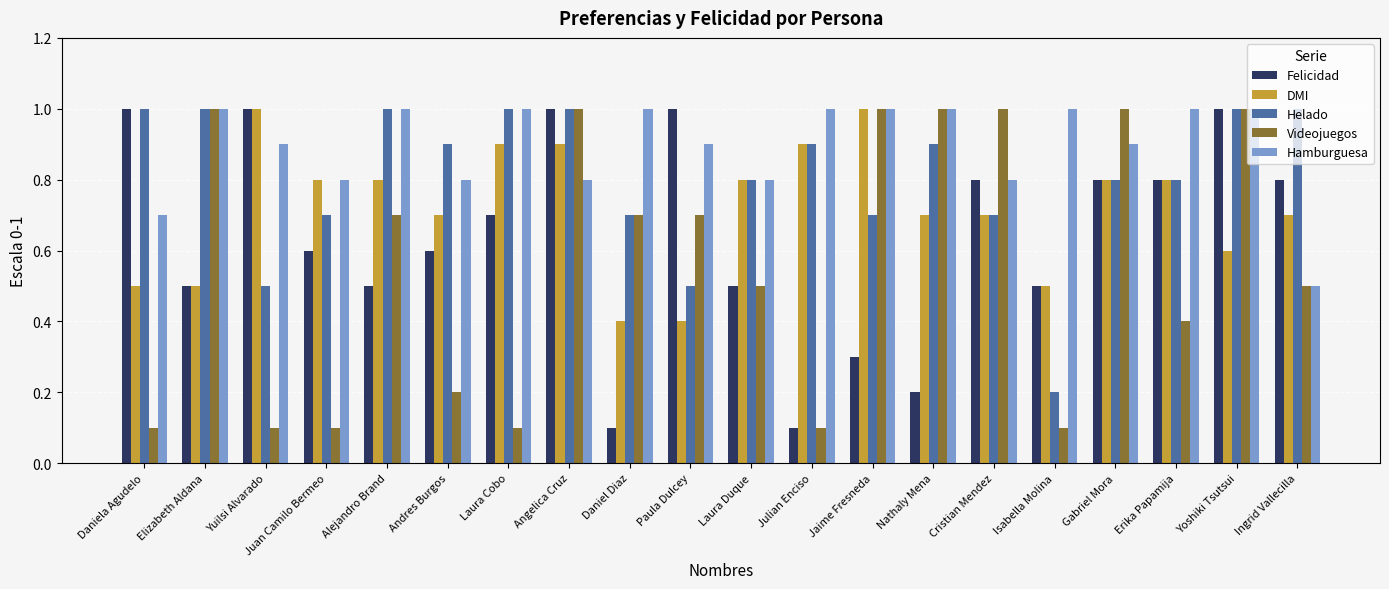

True or false: Hamburguesa has a value of 0.3 at Nathaly Mena.

False